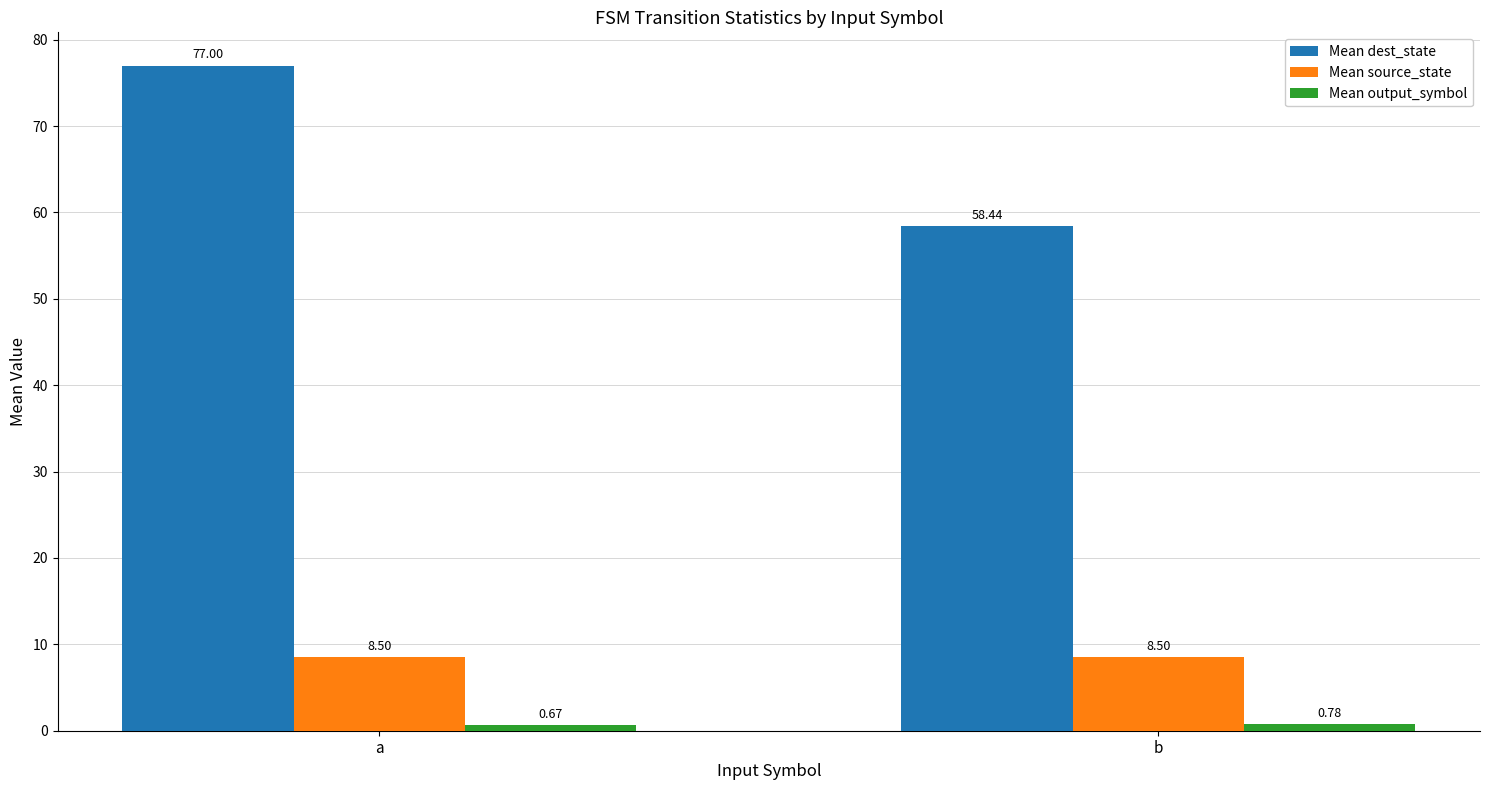

At which category is the sum across all series the highest?

a